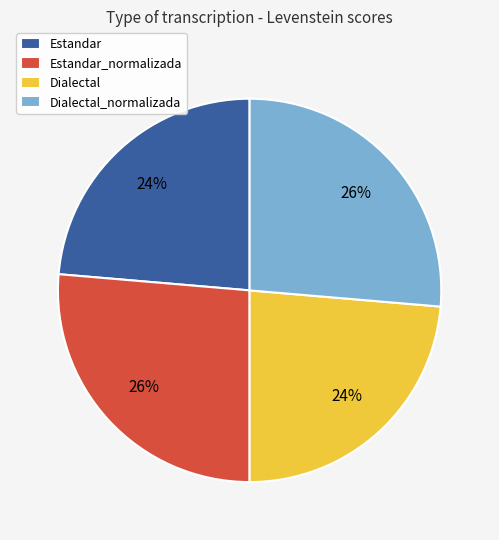

To the nearest percent, what is the combined percentage of Estandar and Dialectal_normalizada?

50%